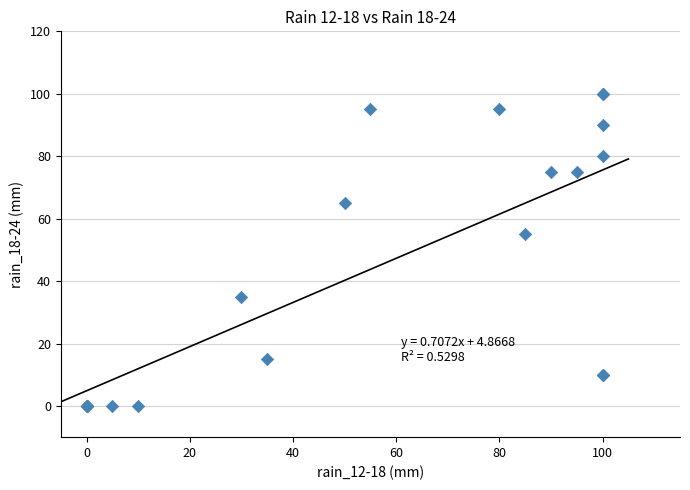

What Y value in the scatter plot is closest to 50?

55